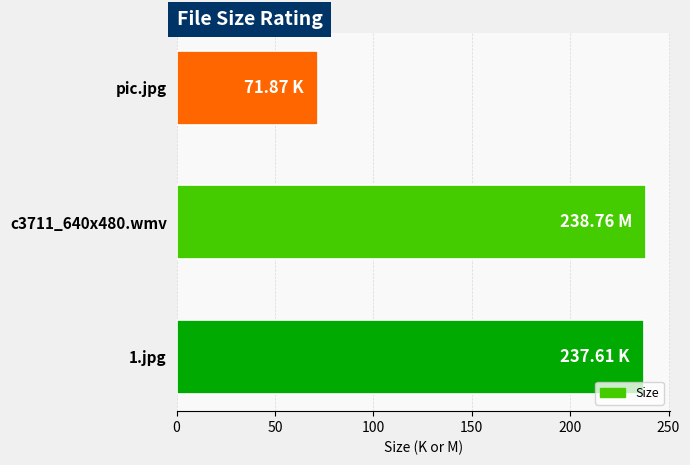

What is the change in value from 1.jpg to pic.jpg?

-165.7